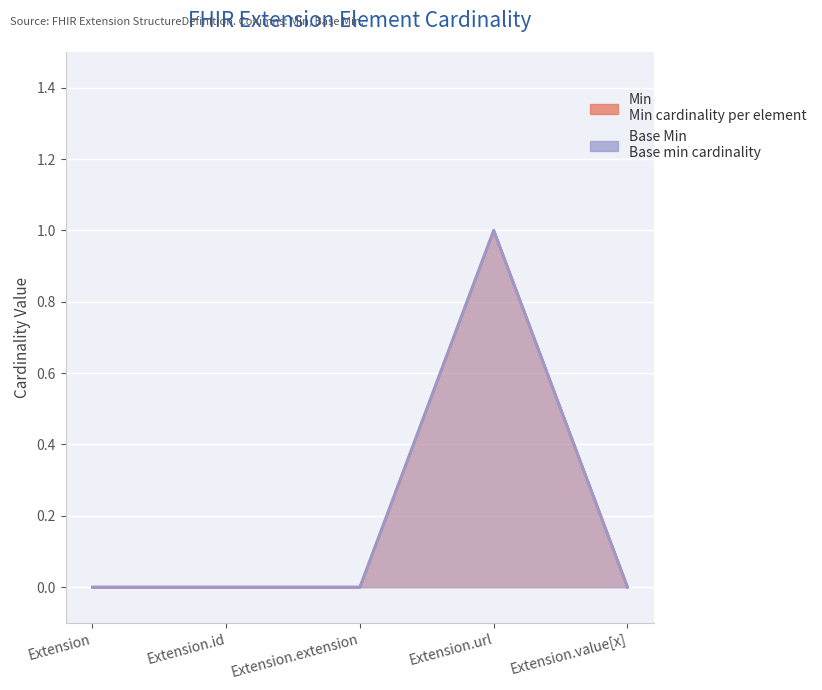

Reading left to right, what are all the values shown in this chart?

Min: Extension=0	Extension.id=0	Extension.extension=0	Extension.url=1	Extension.value[x]=0
Base Min: Extension=0	Extension.id=0	Extension.extension=0	Extension.url=1	Extension.value[x]=0